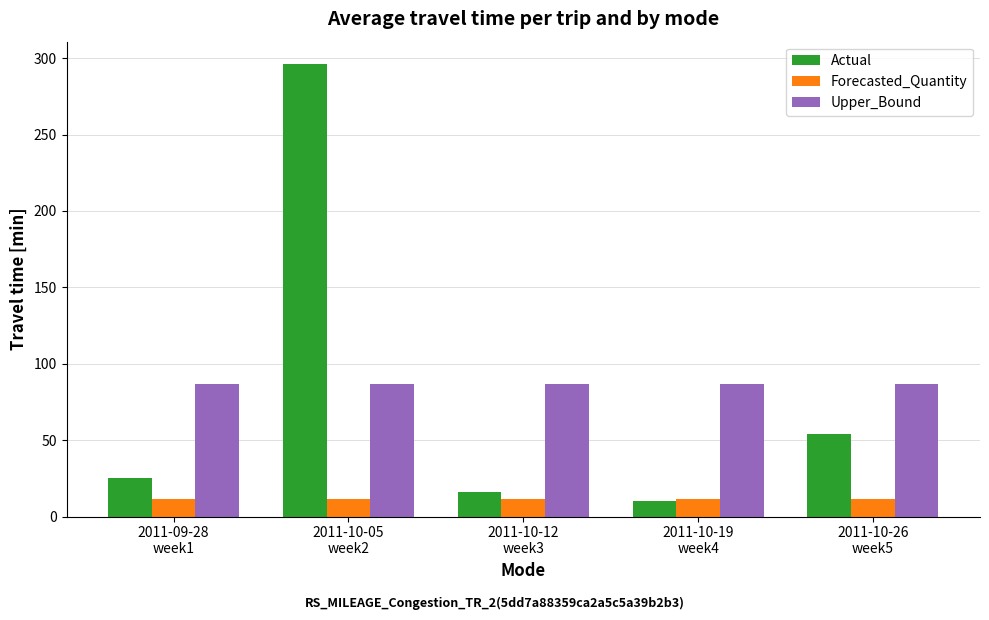

Count the number of categories in the chart.

5